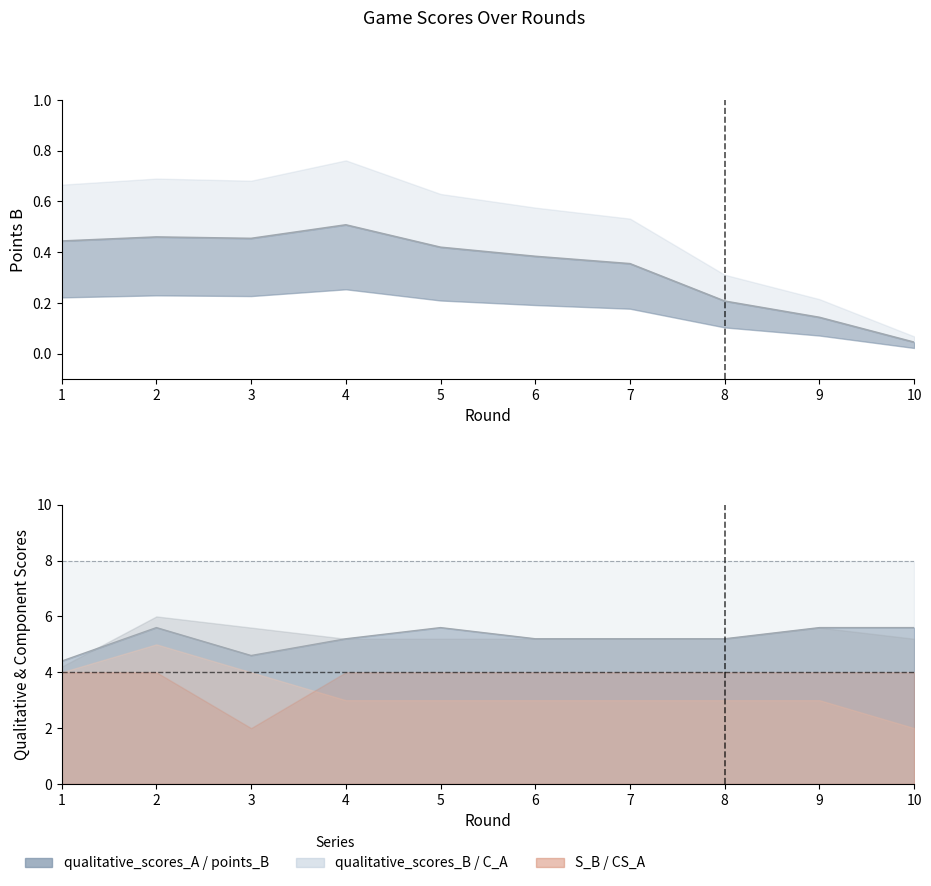

List the labels in order of points_B value, smallest first.

10, 9, 8, 7, 6, 5, 1, 3, 2, 4